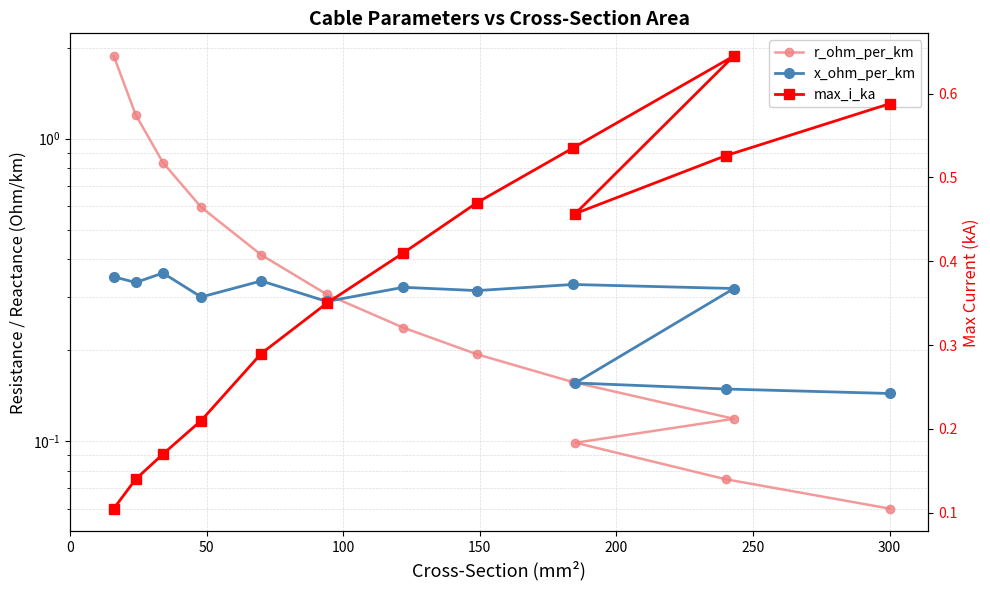

List the series in order of their peak value, lowest first.

x_ohm_per_km, max_i_ka, r_ohm_per_km